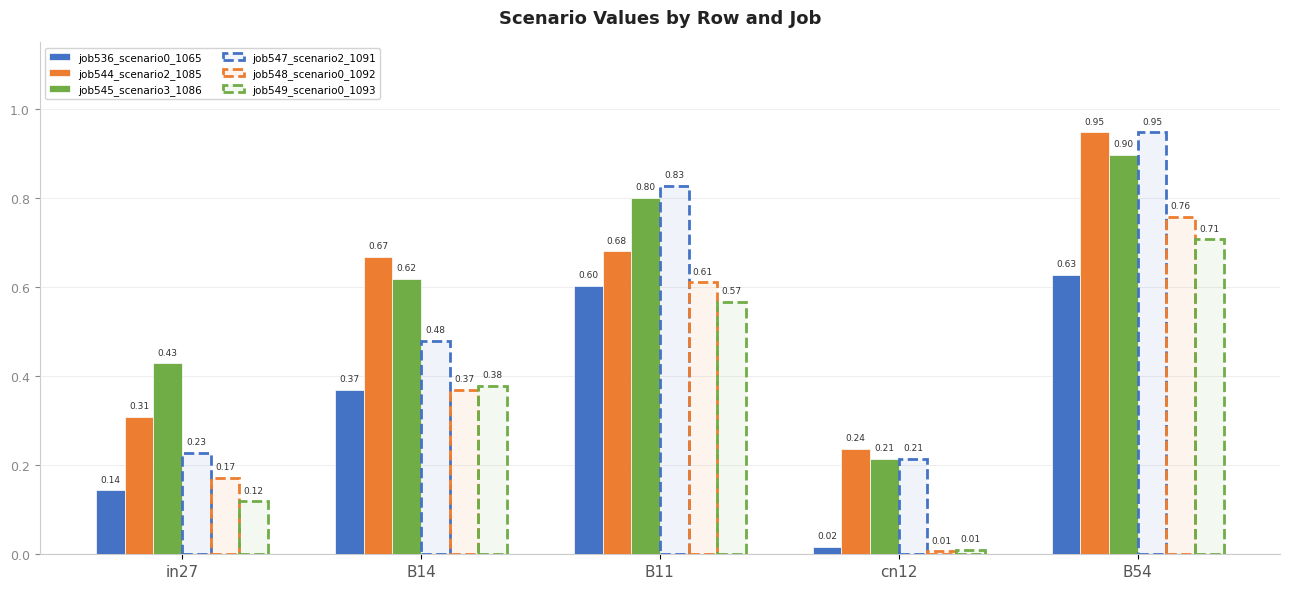

What is the value of the job549_scenario0_1093 bar at the 3rd from the left?

0.6